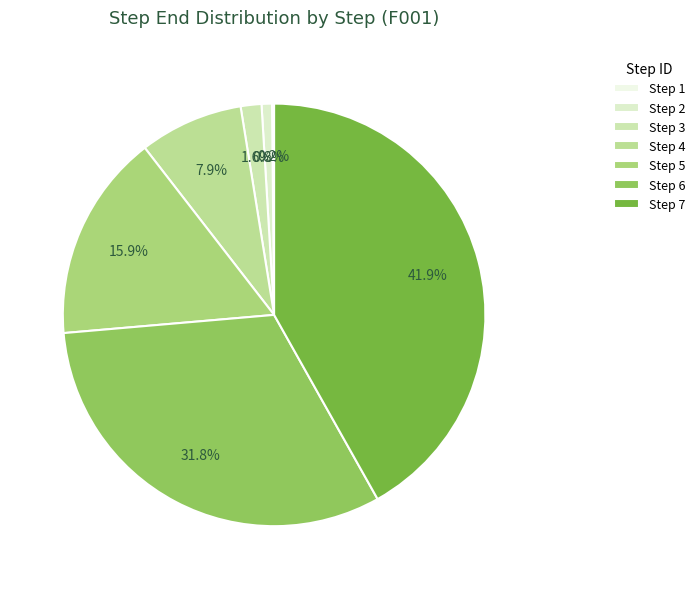

Which slice is the largest?

Step 7